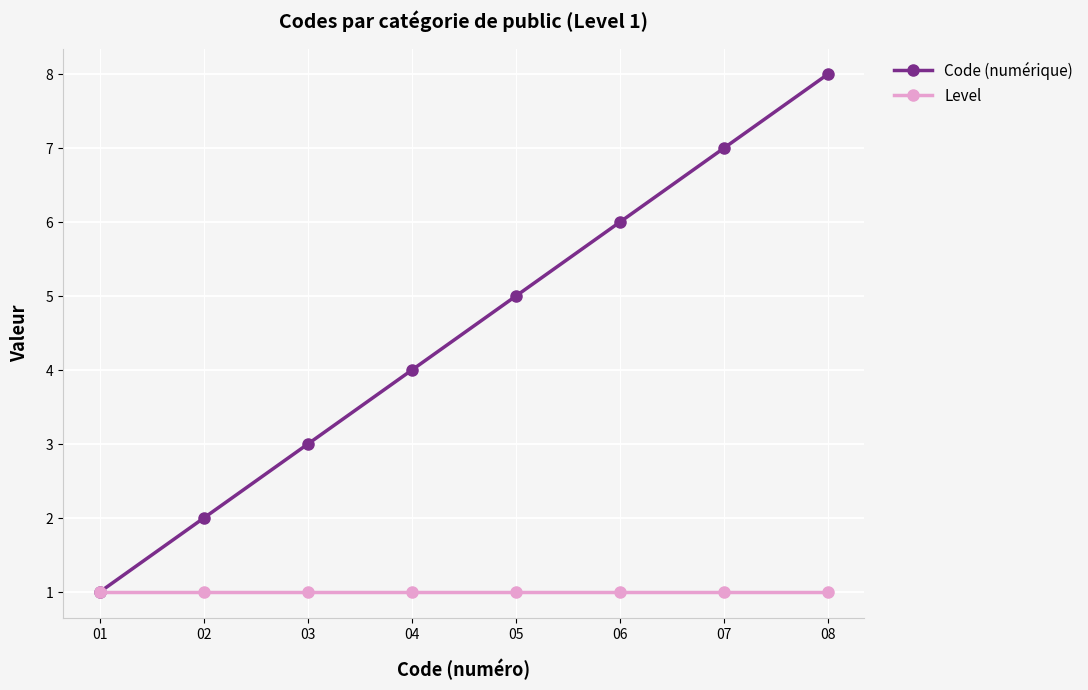

Reading left to right, extract all data points from this chart.

Code (numérique): 1	2	3	4	5	6	7	8
Level: 1	1	1	1	1	1	1	1